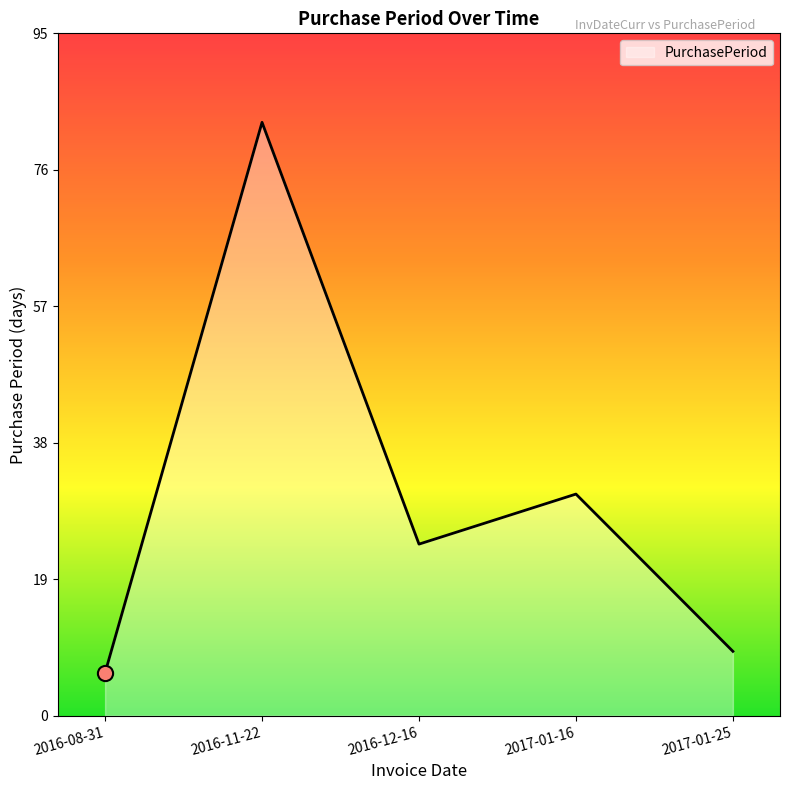

Between 2016-11-22 and 2017-01-16, which is larger?

2016-11-22